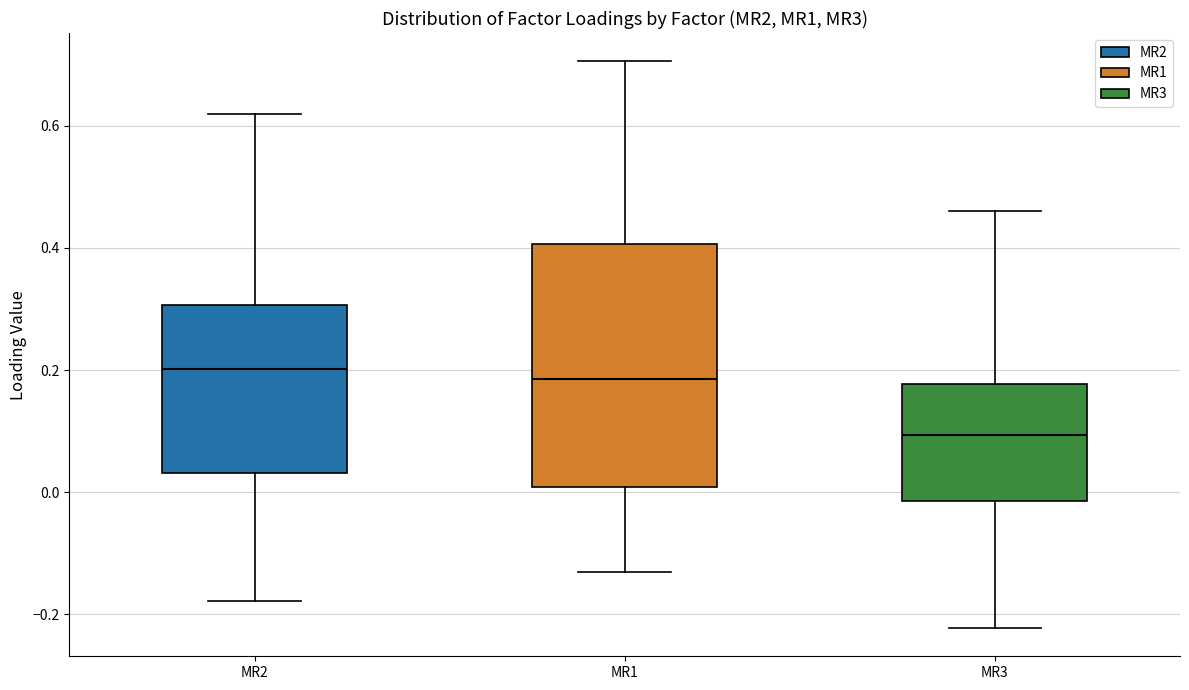

Reading left to right, transcribe this box plot: for each box, give where its median line is, the range the box spans, and where its two whiskers end, as read against the y-axis. The values are not printed on the chart, so give them approximately, as read against the axis.

MR2: median 0.20, box 0.04 to 0.30, whiskers -0.18 to 0.62
MR1: median 0.18, box 0.00 to 0.40, whiskers -0.12 to 0.70
MR3: median 0.10, box -0.02 to 0.18, whiskers -0.22 to 0.46